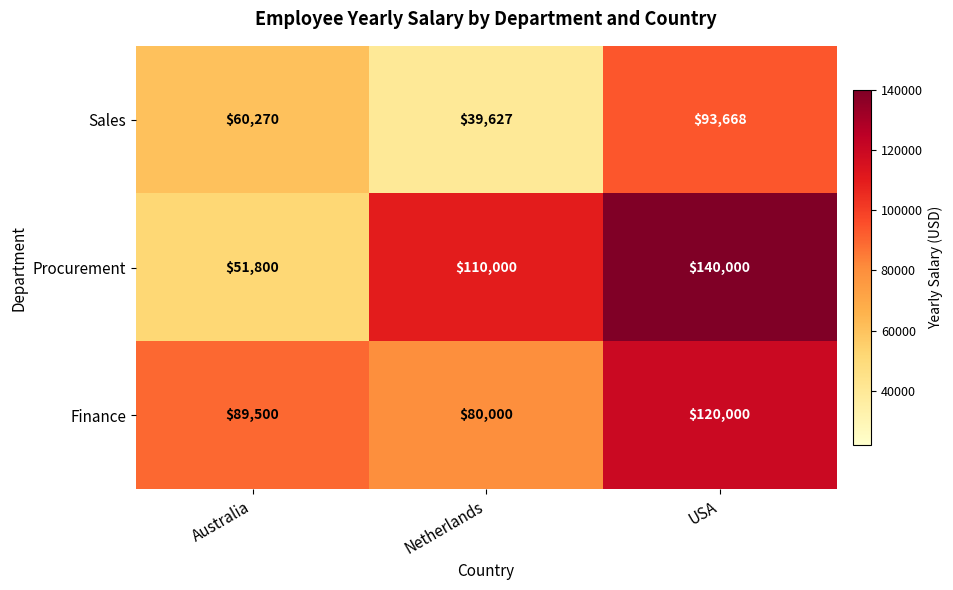

Which series has the largest total across all categories?

Procurement